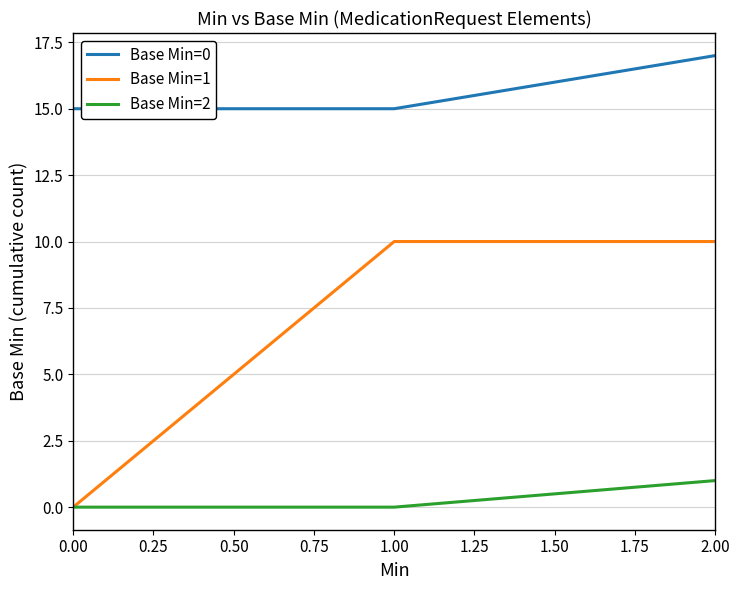

How many lines are shown in the chart?

3